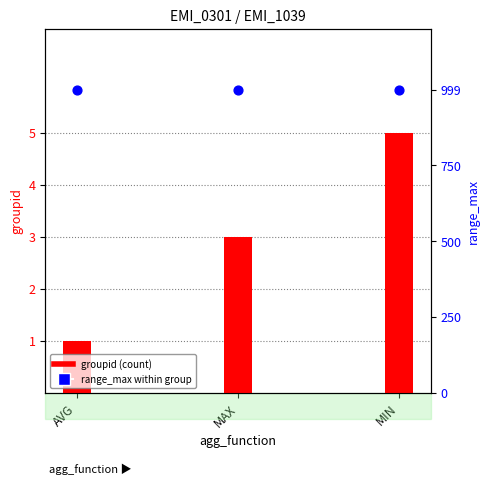

At which category is the sum across all series the highest?

MIN